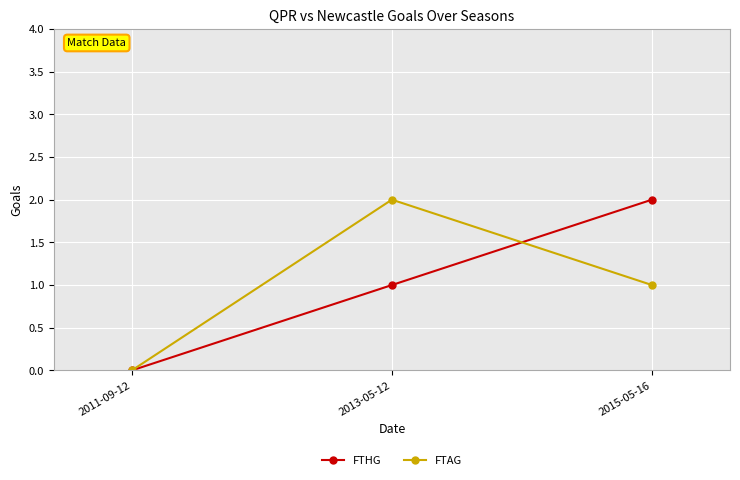

At which label does FTAG reach its minimum?

2011-09-12